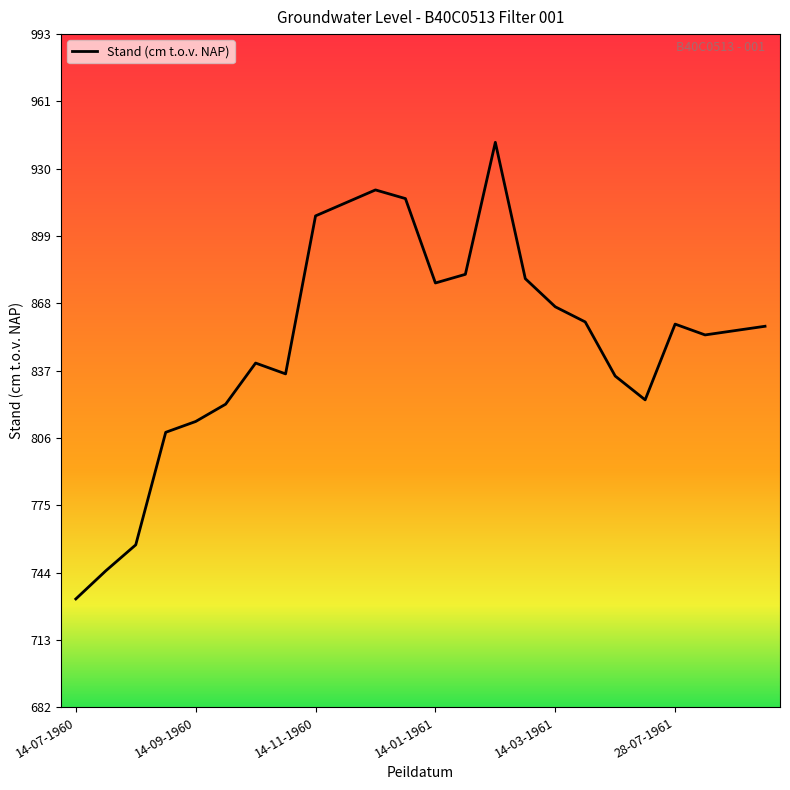

What is the greatest value displayed?

943